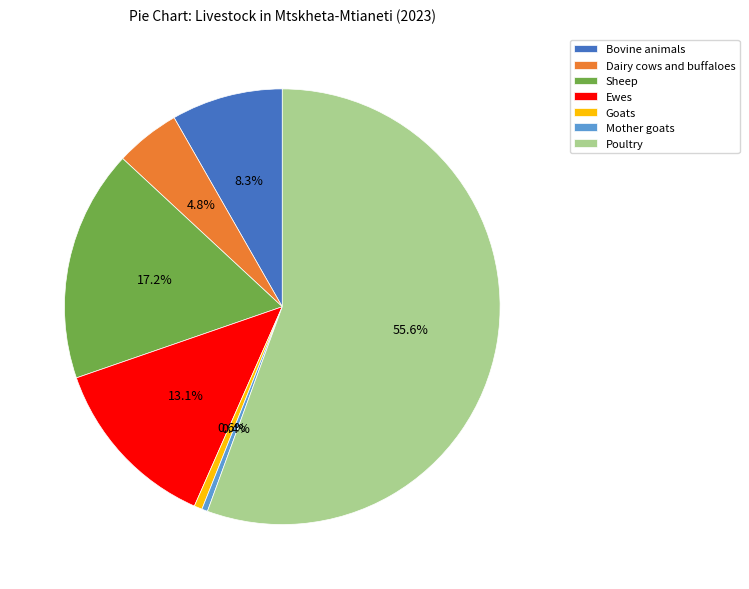

Is there any slice that represents more than half of the pie?

Yes